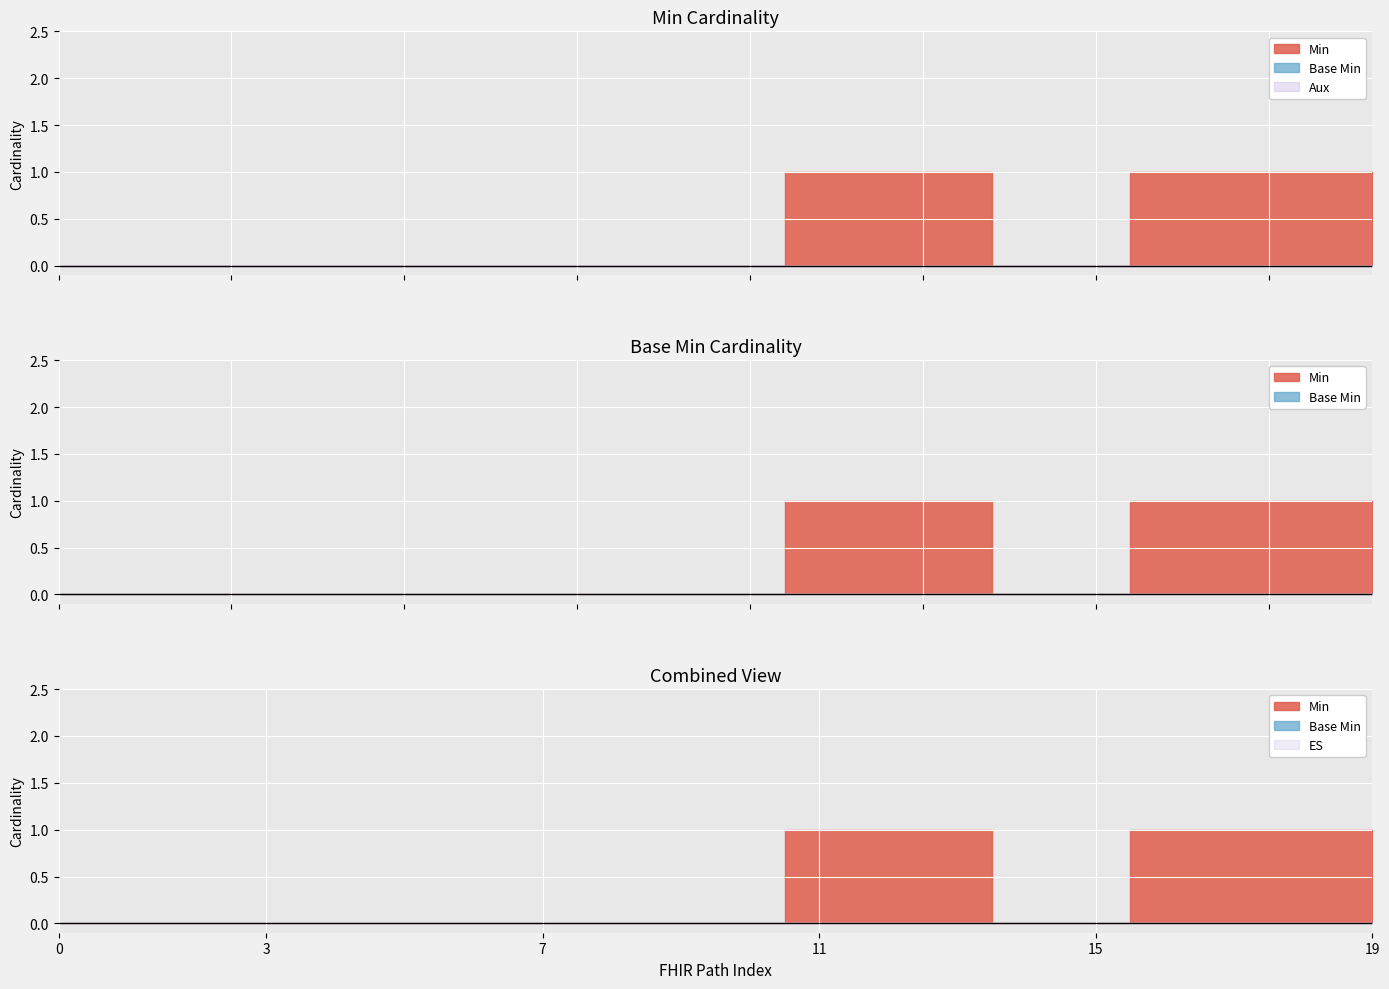

List the series in order of their overall mean, highest first.

Min, Base Min